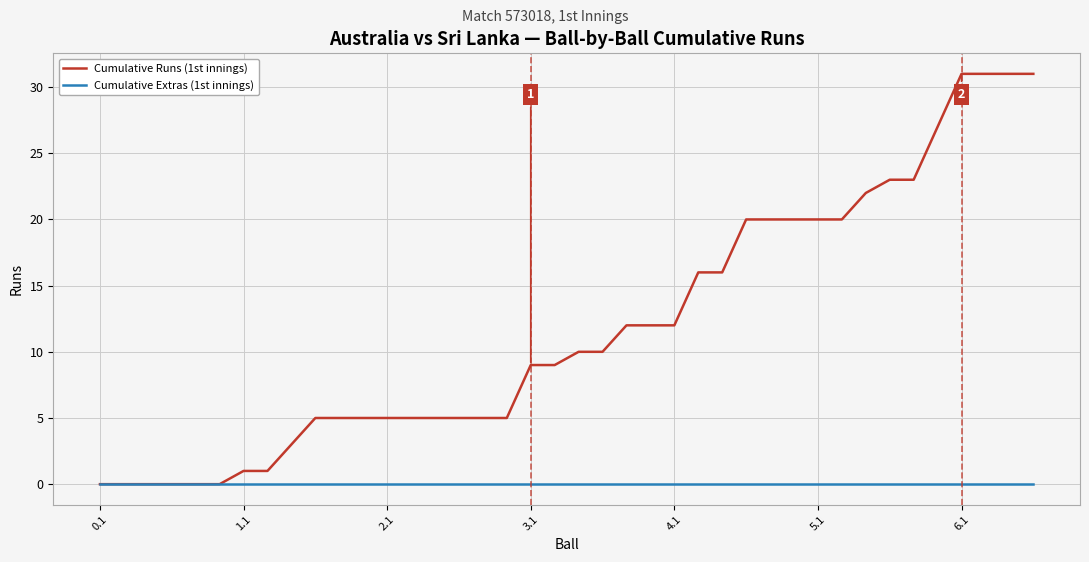

What is the difference between the maximum and minimum values in the Cumulative Runs (1st innings) series?

31